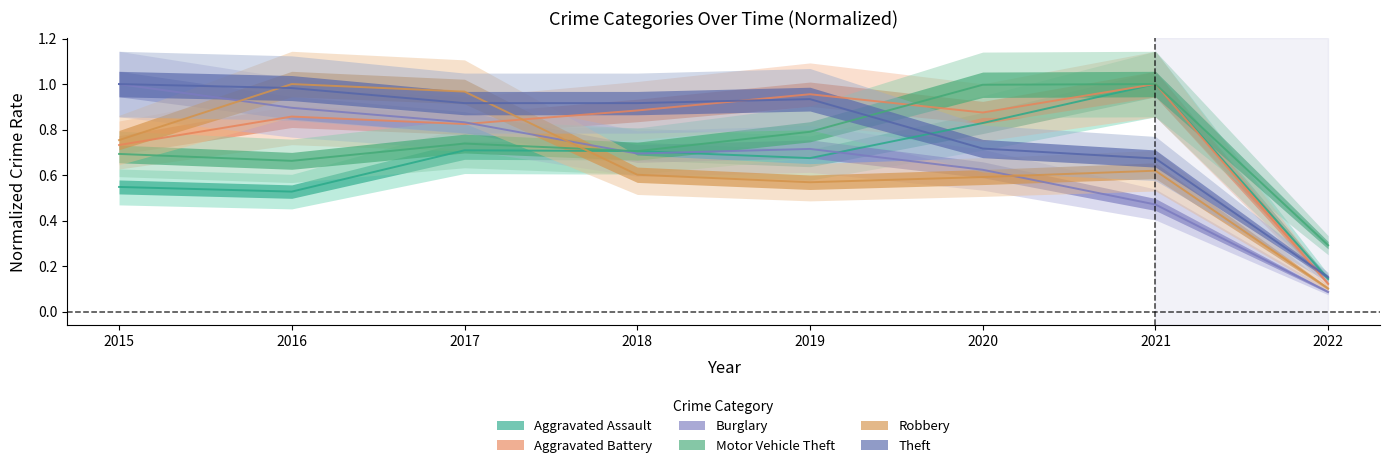

Which series has the largest total across all categories?

Theft